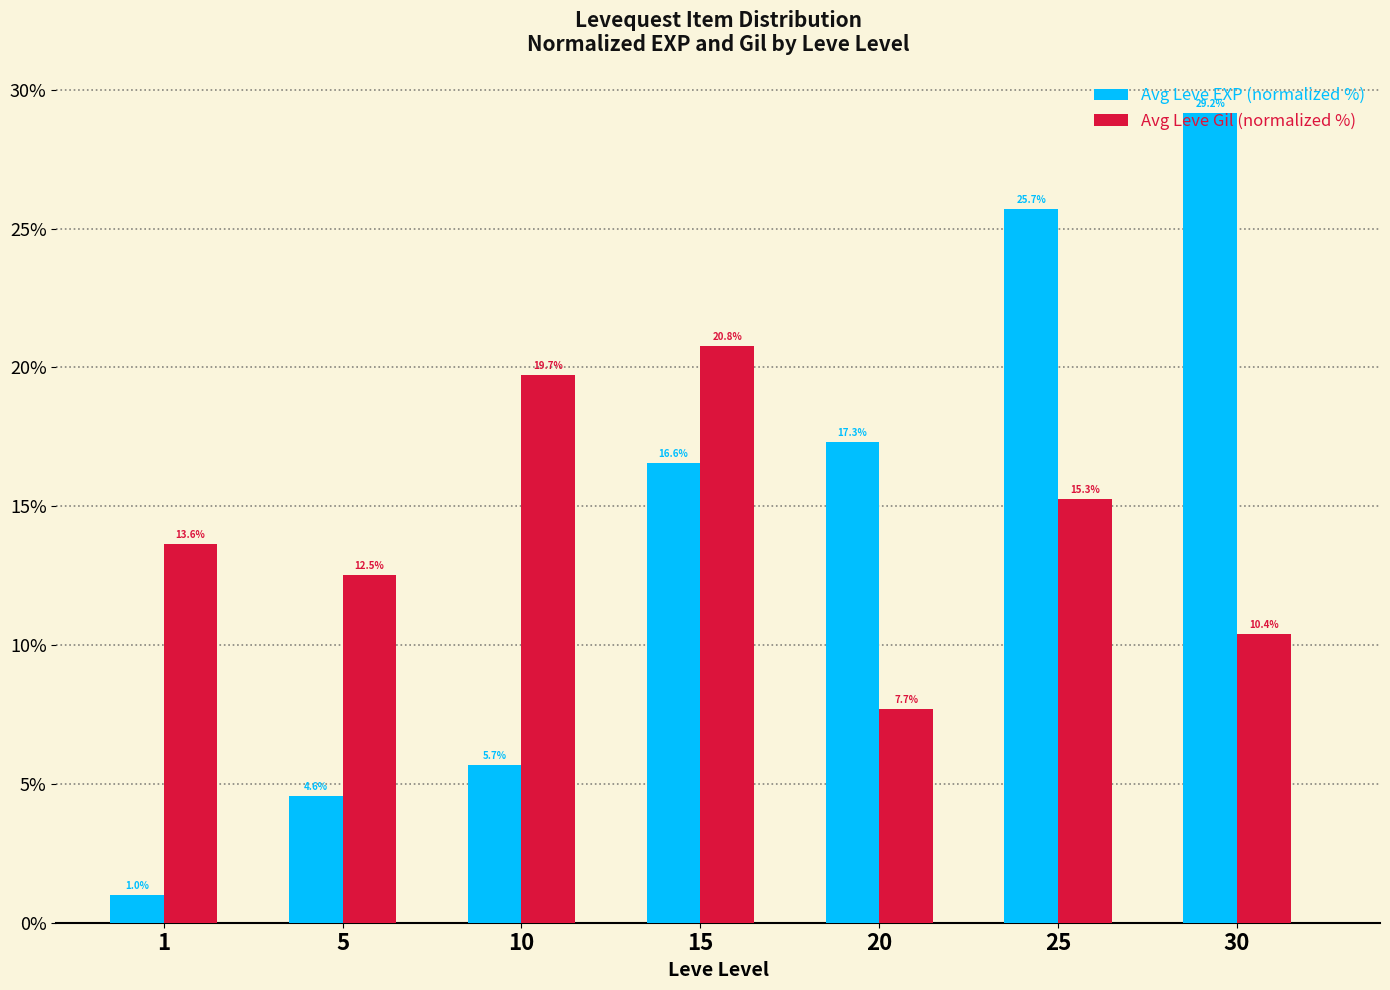

What is the greatest value displayed?

29.2